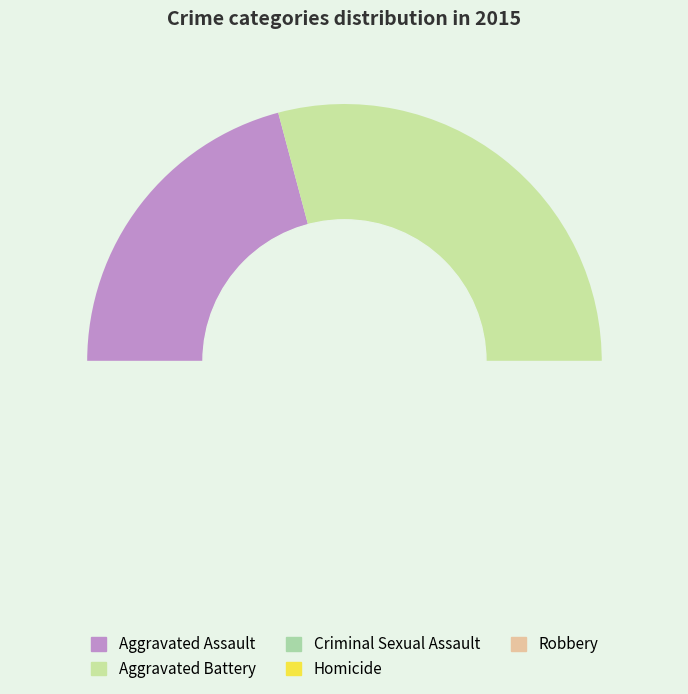

Does Robbery represent more than half of the total?

No